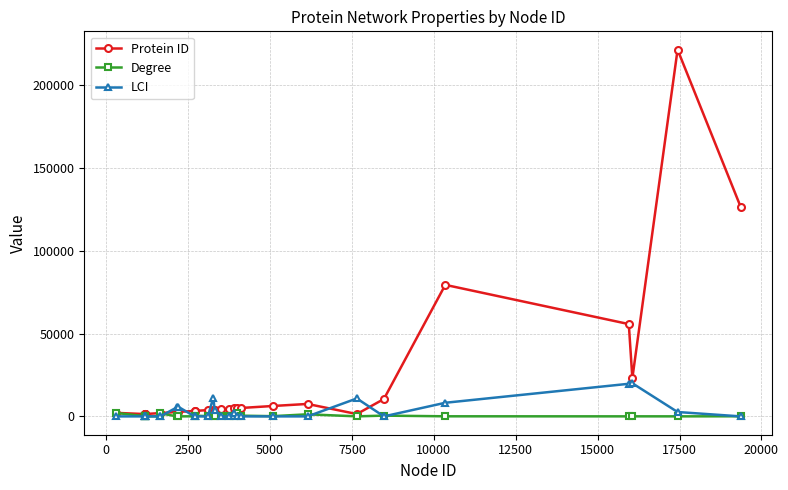

Which series has the largest total across all categories?

Protein ID